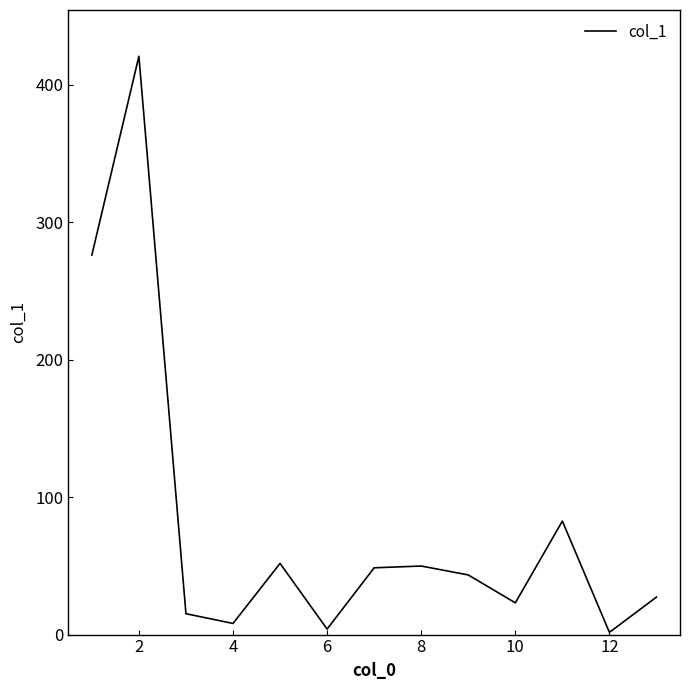

What is the difference between the second highest and minimum values?

274.6